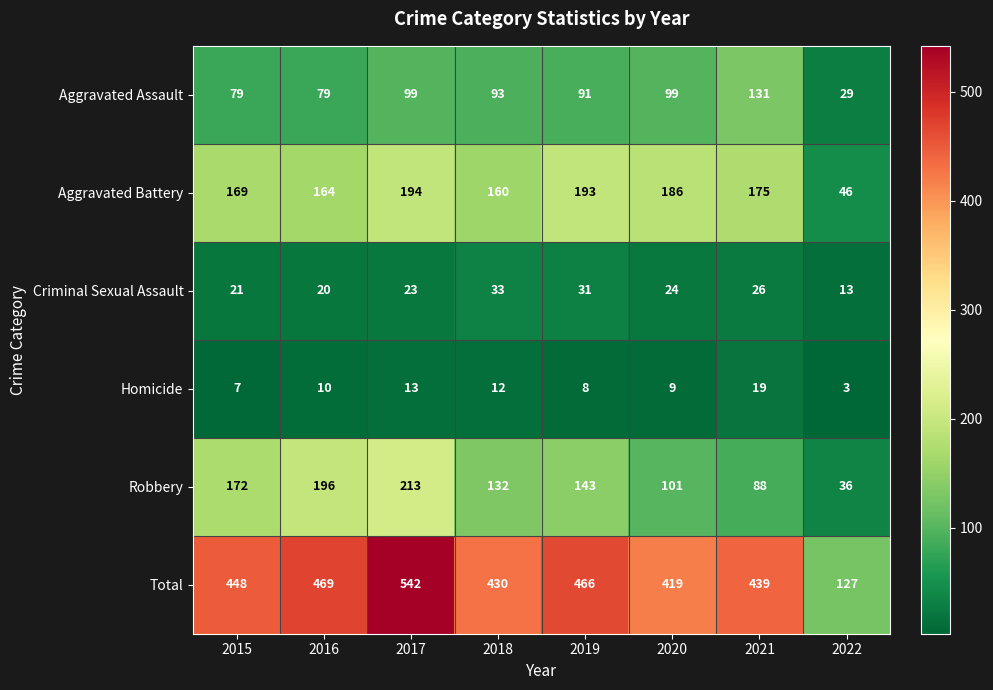

Which series has the widest spread of values?

Total